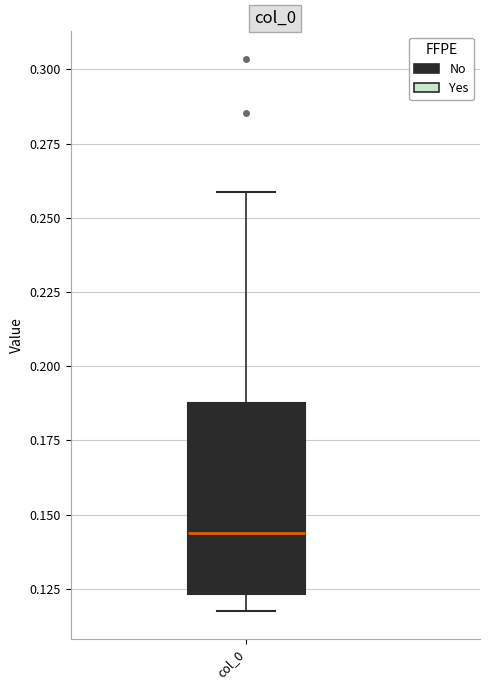

Where is the upper edge of the box for col_0 on the y-axis? The values are not printed on the chart, so give them approximately, as read against the axis.

0.190